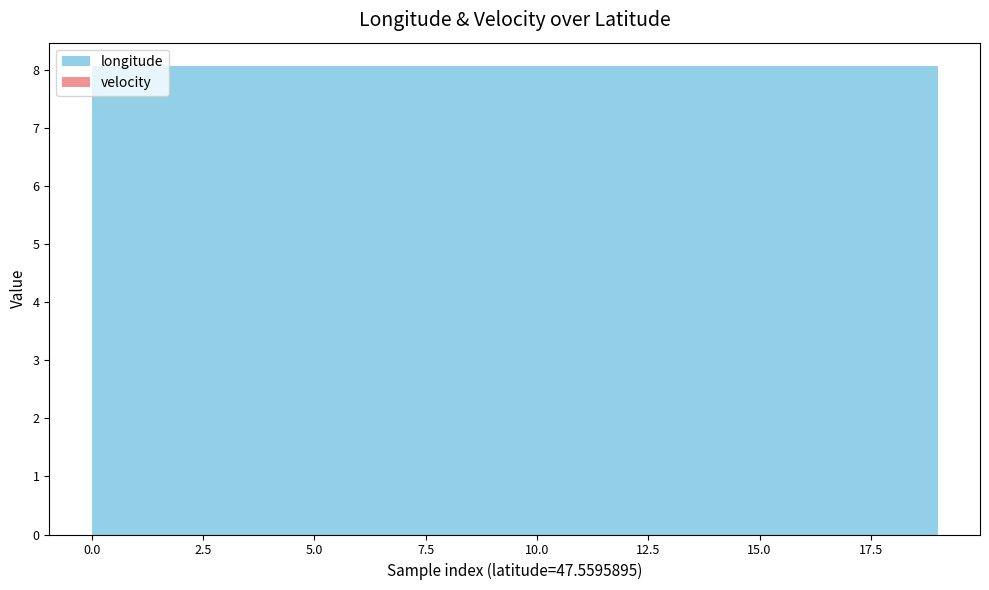

Reading left to right, transcribe all the data shown in this chart.

longitude: 47.5595895=8.1	47.5595895=8.1	47.5595895=8.1	47.5595895=8.1	47.5595895=8.1	47.5595895=8.1	47.5595895=8.1	47.5595895=8.1	47.5595895=8.1	47.5595895=8.1	47.5595895=8.1	47.5595895=8.1	47.5595895=8.1	47.5595895=8.1	47.5595895=8.1	47.5595895=8.1	47.5595895=8.1	47.5595895=8.1	47.5595895=8.1	47.5595895=8.1
velocity: 47.5595895=0.0	47.5595895=0.0	47.5595895=0.0	47.5595895=0.0	47.5595895=0.0	47.5595895=0.0	47.5595895=0.0	47.5595895=0.0	47.5595895=0.0	47.5595895=0.0	47.5595895=0.0	47.5595895=0.0	47.5595895=0.0	47.5595895=0.0	47.5595895=0.0	47.5595895=0.0	47.5595895=0.0	47.5595895=0.0	47.5595895=0.0	47.5595895=0.0